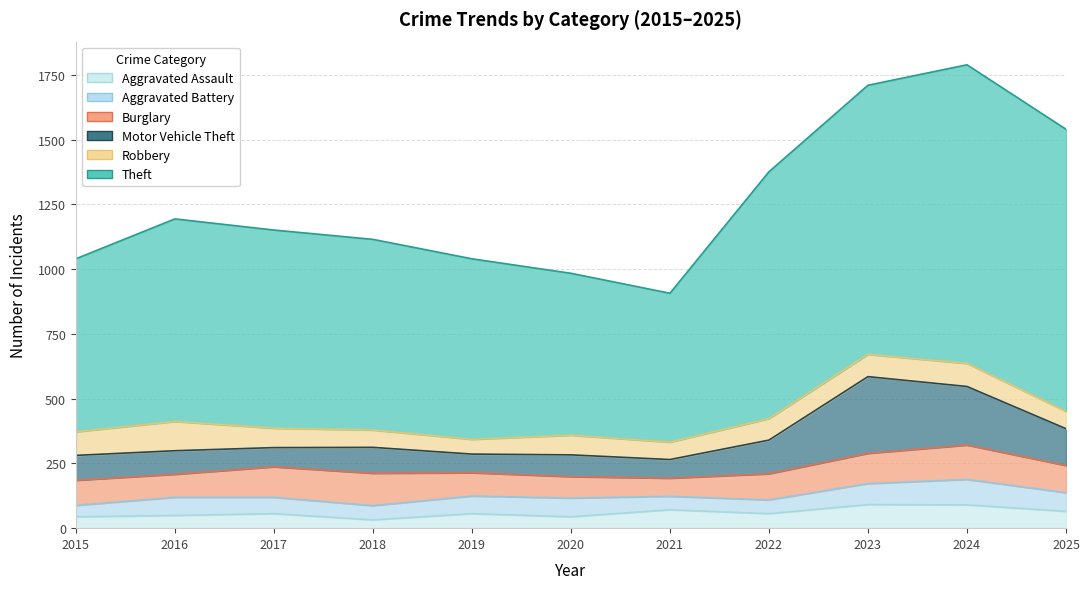

At which label does Theft reach its minimum?

2021